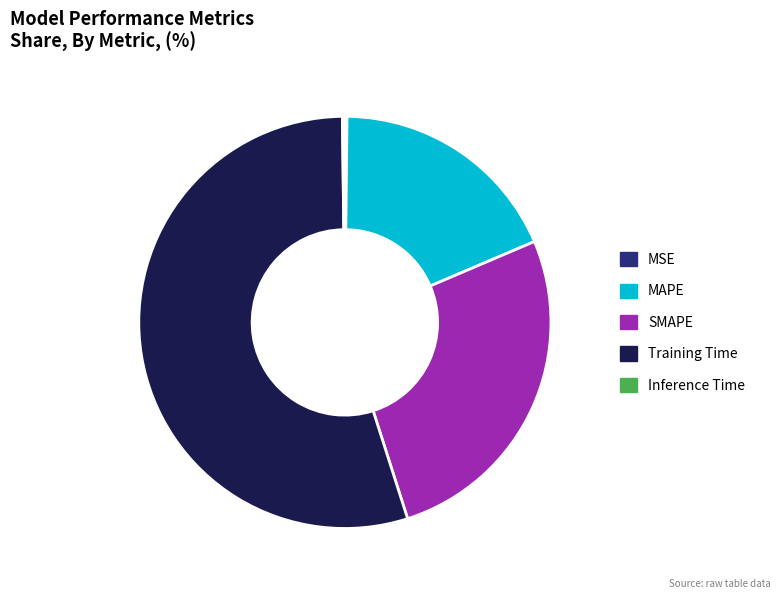

Which slice represents more than half of the pie?

Training Time